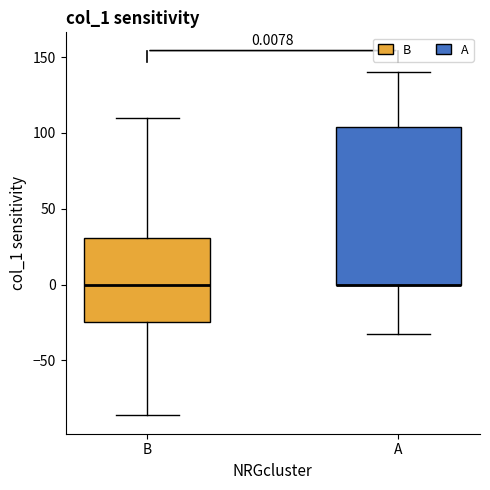

Which box is the tallest, from its lower edge to its upper edge?

A